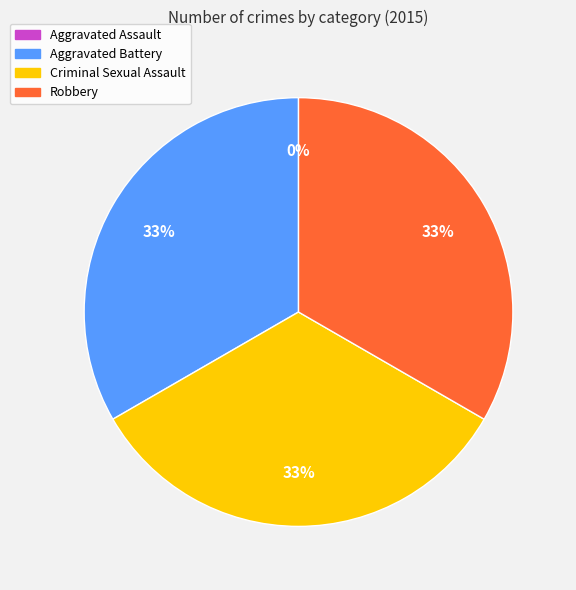

Rank the categories by value from highest to lowest.

Aggravated Battery, Criminal Sexual Assault, Robbery, Aggravated Assault